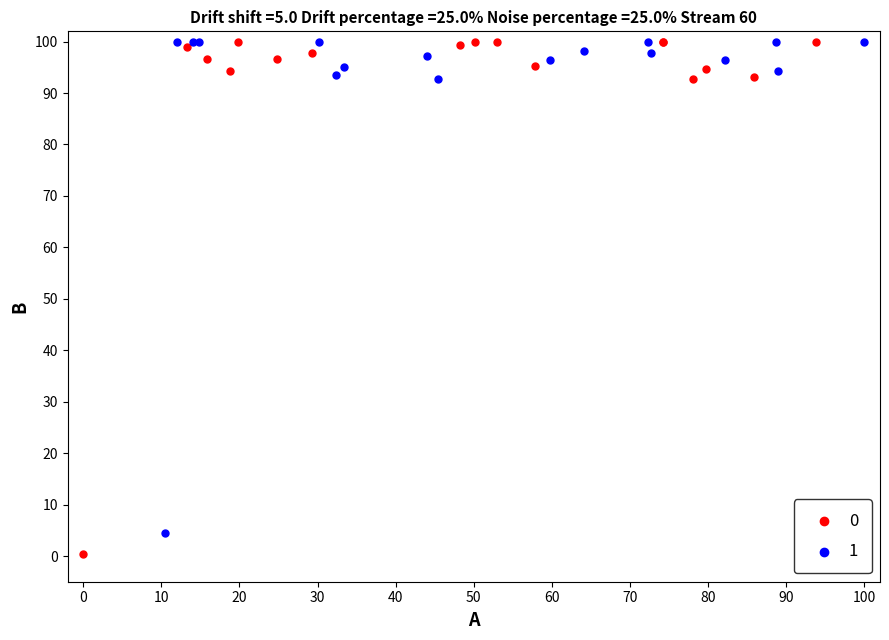

Which series has the largest Y range (max minus min)?

0